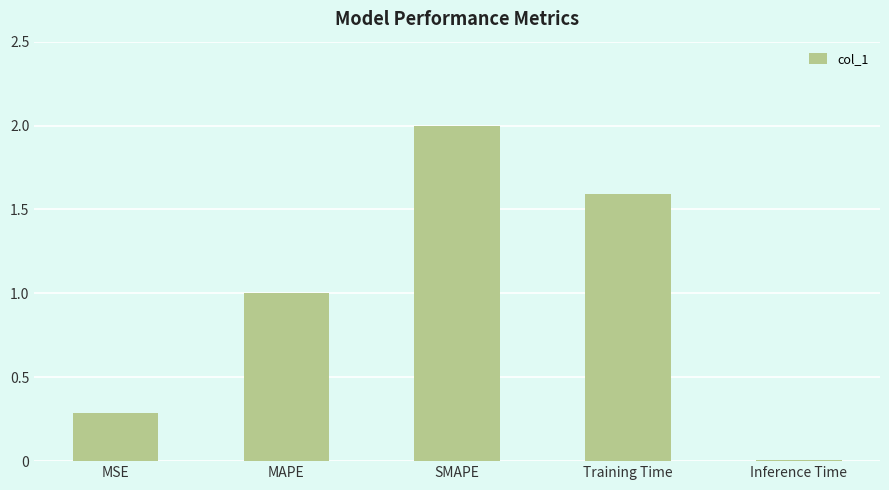

Are the bars grouped side by side (vs. stacked)?

No